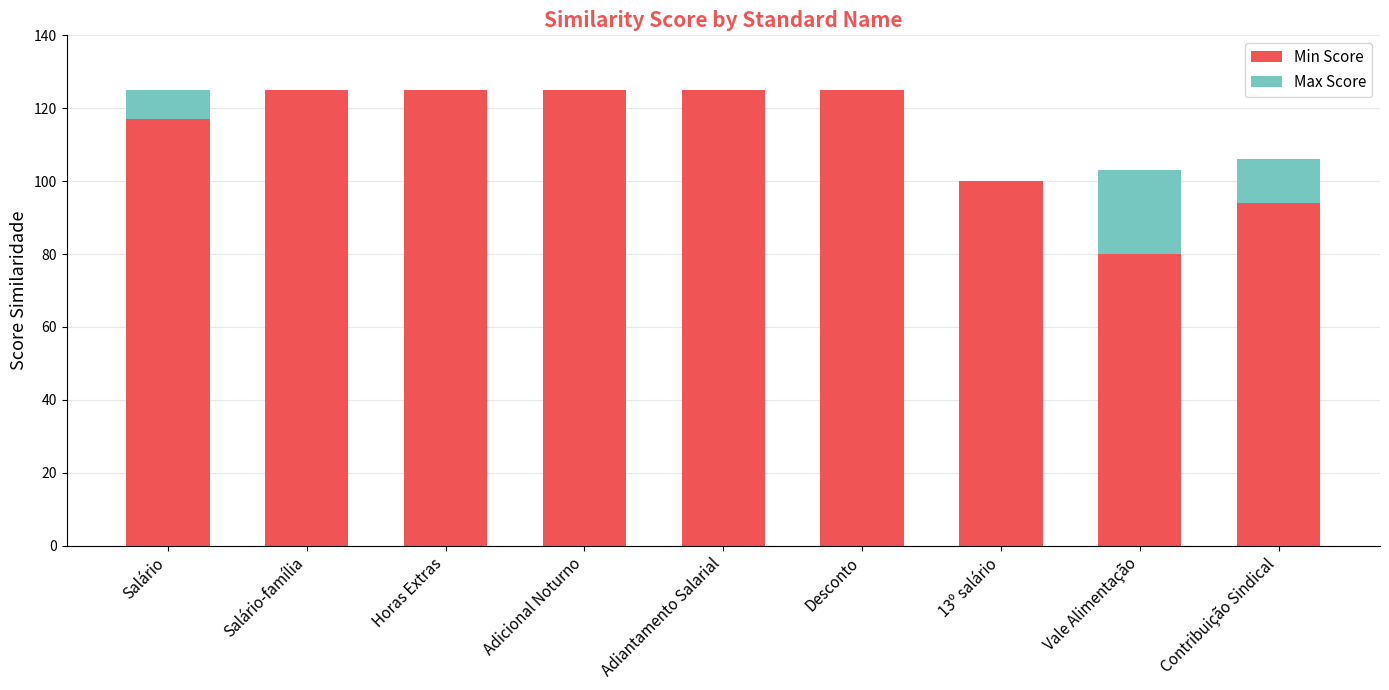

What are all the series names shown in the legend?

Min Score, Max Score